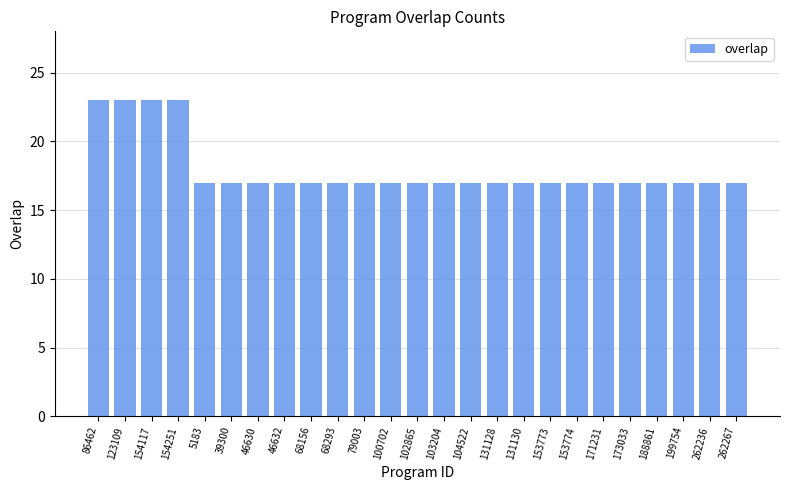

Which has a higher value, 102865 or 86462?

86462